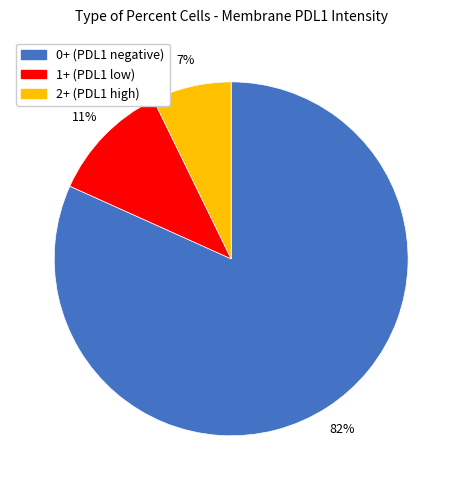

True or false: 0+ (PDL1 negative) accounts for 82% of the total.

True